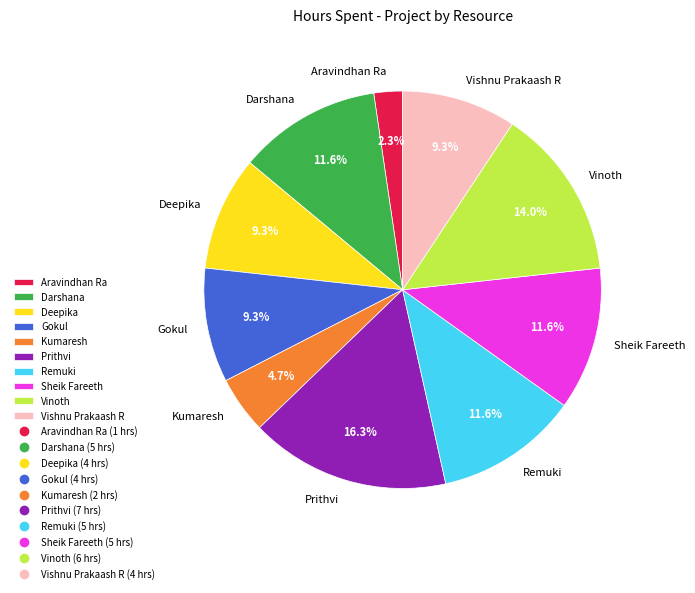

True or false: Sheik Fareeth accounts for 12% of the total.

True